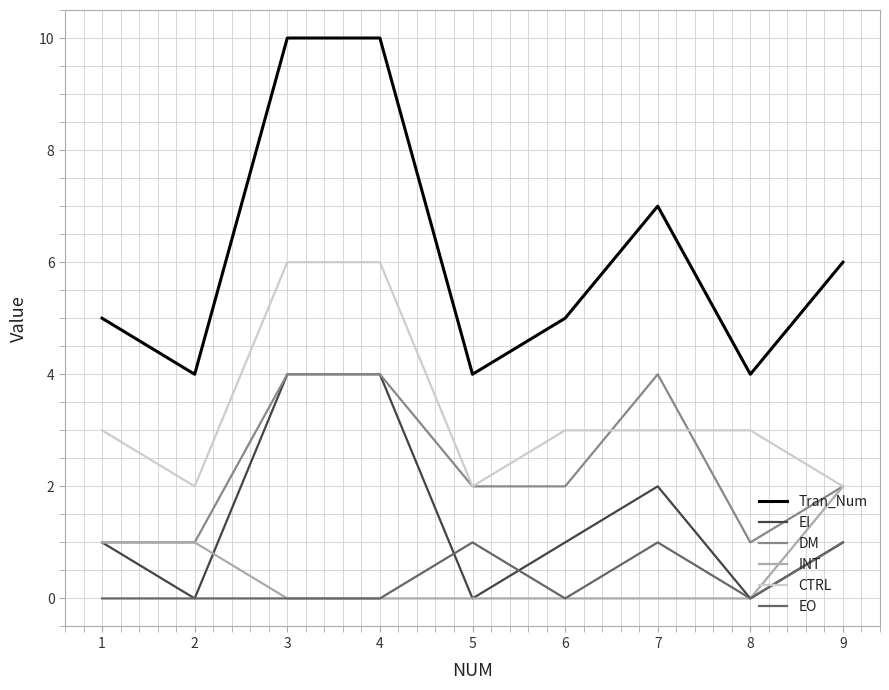

What are all the series names shown in the legend?

Tran_Num, EI, DM, INT, CTRL, EO